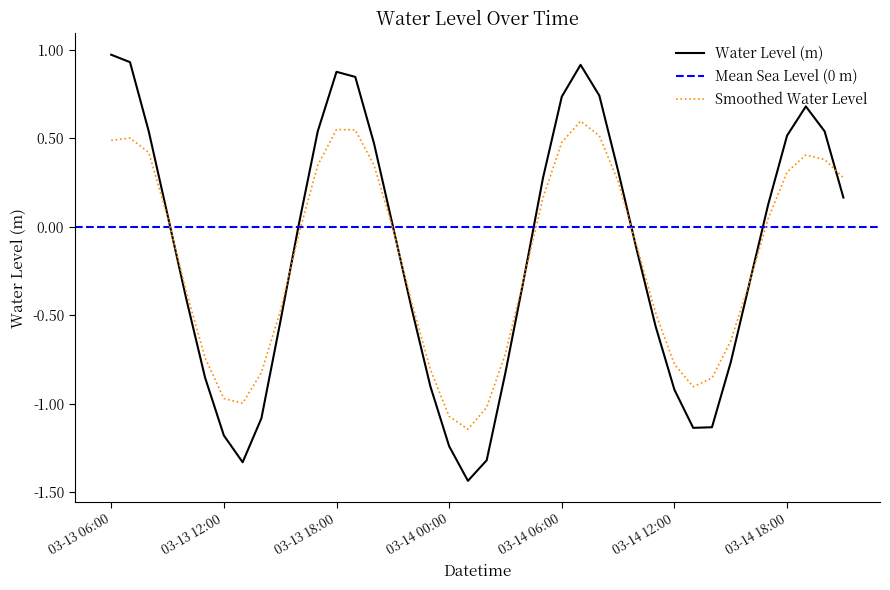

What is the label of the 20th point from the right?

2024-03-14 02:00:00